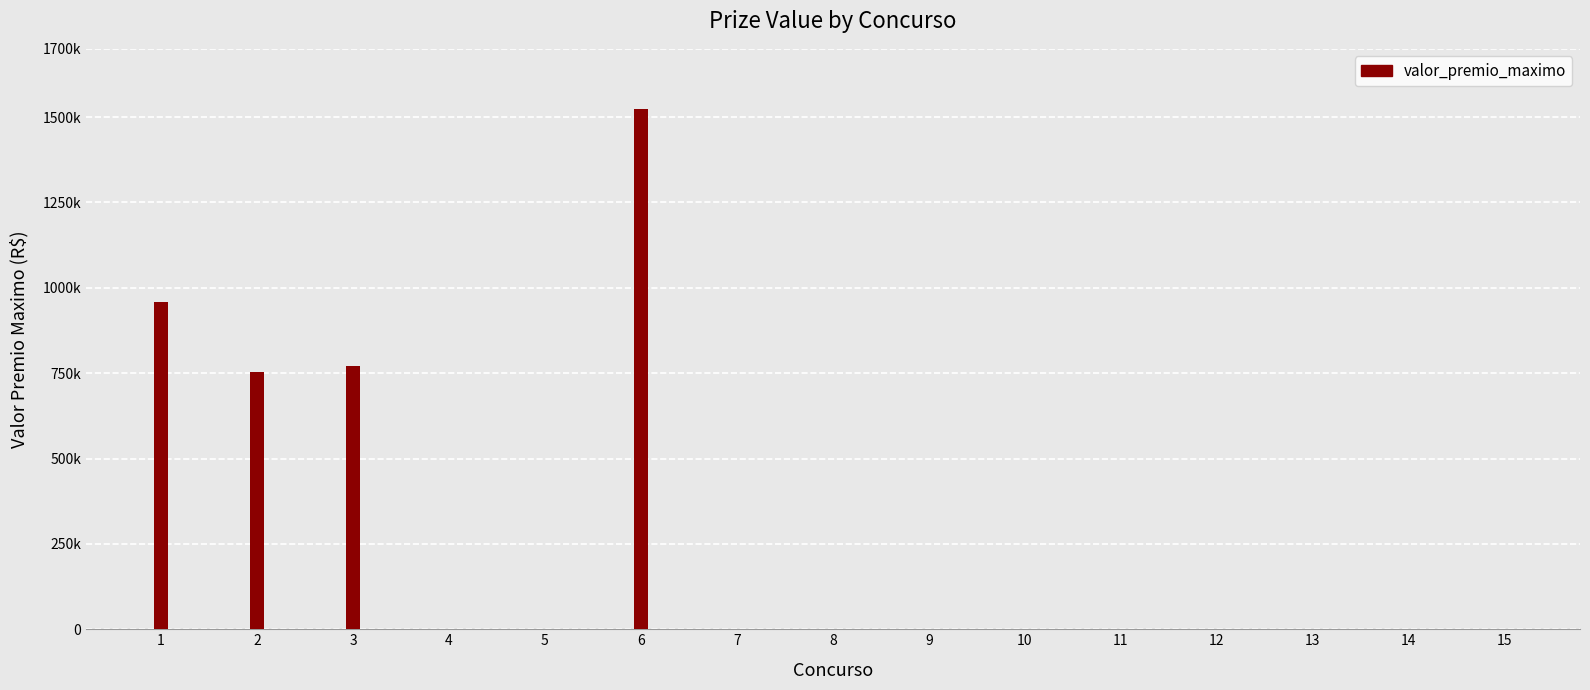

Does the chart contain stacked bars?

No